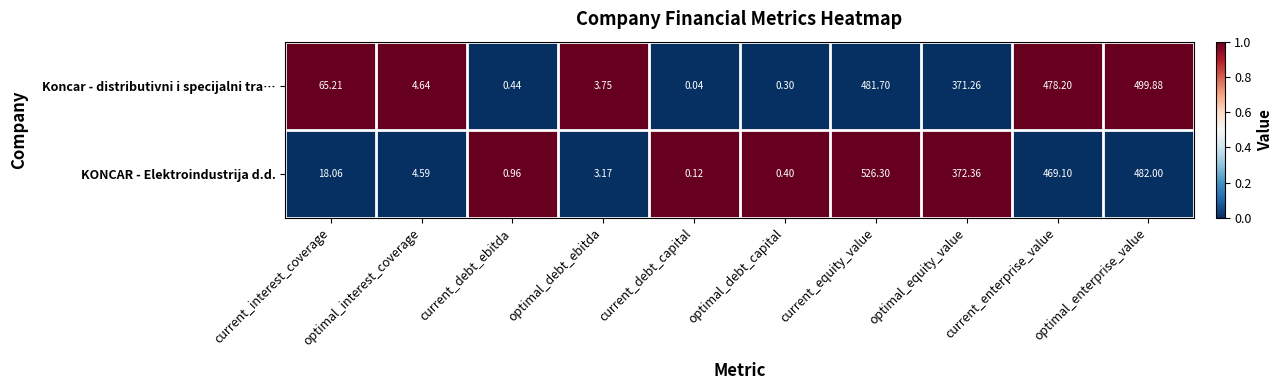

At which category is the sum across all series the highest?

current_equity_value